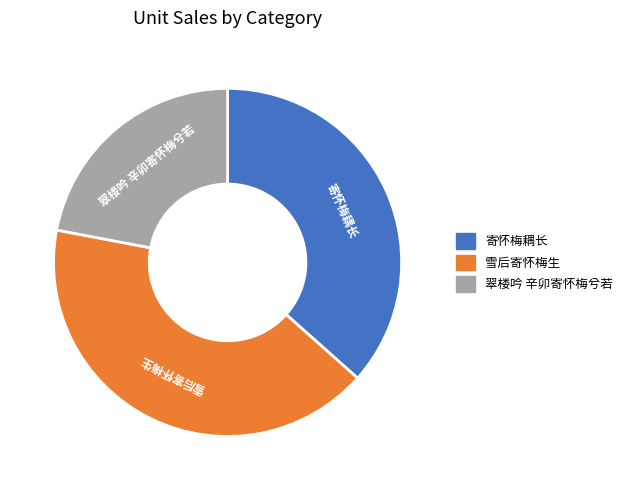

Which category has the biggest portion of the pie?

雪后寄怀梅生